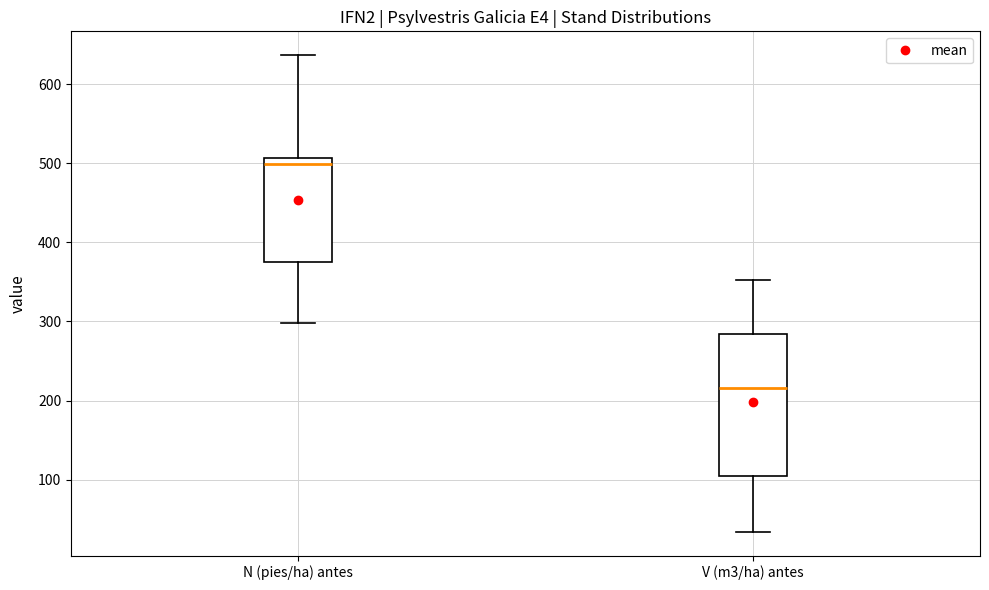

Reading left to right, transcribe this box plot: for each box, give where its median line is, the range the box spans, and where its two whiskers end, as read against the y-axis. The values are not printed on the chart, so give them approximately, as read against the axis.

N (pies/ha) antes: median 500, box 380 to 510, whiskers 300 to 640
V (m3/ha) antes: median 220, box 100 to 280, whiskers 30 to 350